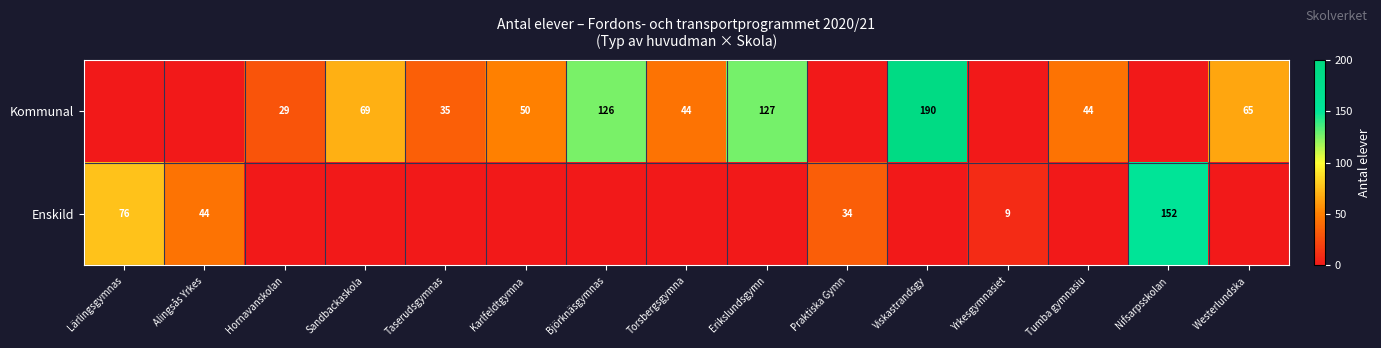

True or false: Kommunal has a value of 167 at Björknäsgymnas.

False